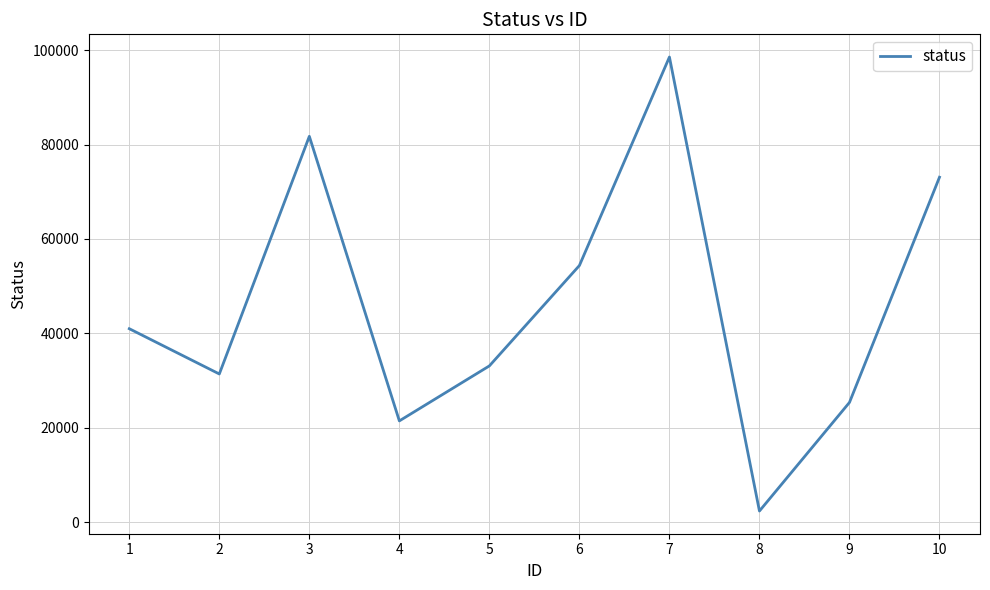

Reading right to left, what are all the values shown in this chart?

10=73075	9=25364	8=2362	7=98536	6=54366	5=33105	4=21455	3=81736	2=31394	1=40984